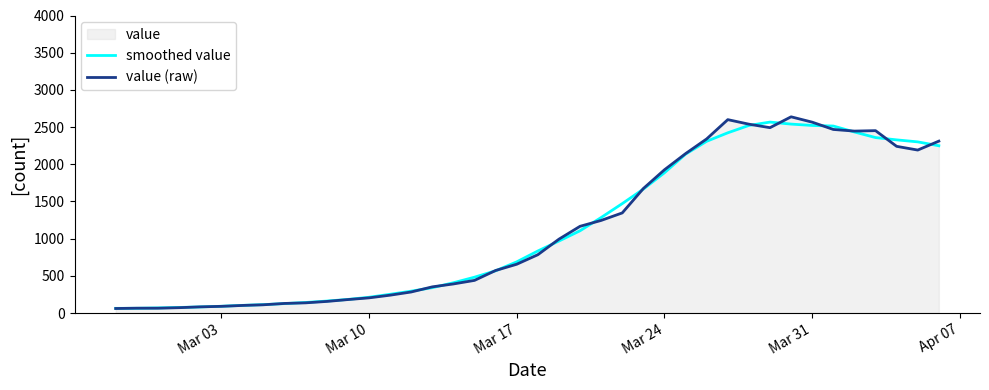

Which series has the largest total across all categories?

value (raw)